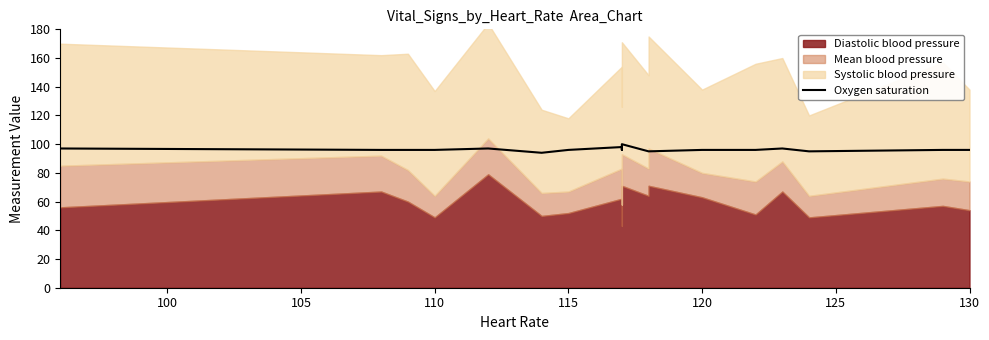

Is it true that the value at 14 is 30?

False